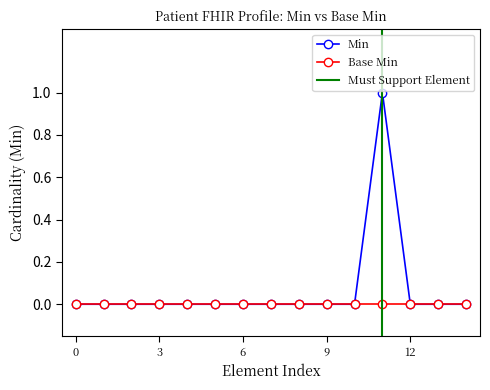

The Min series shows 0 at 6. True or false?

True